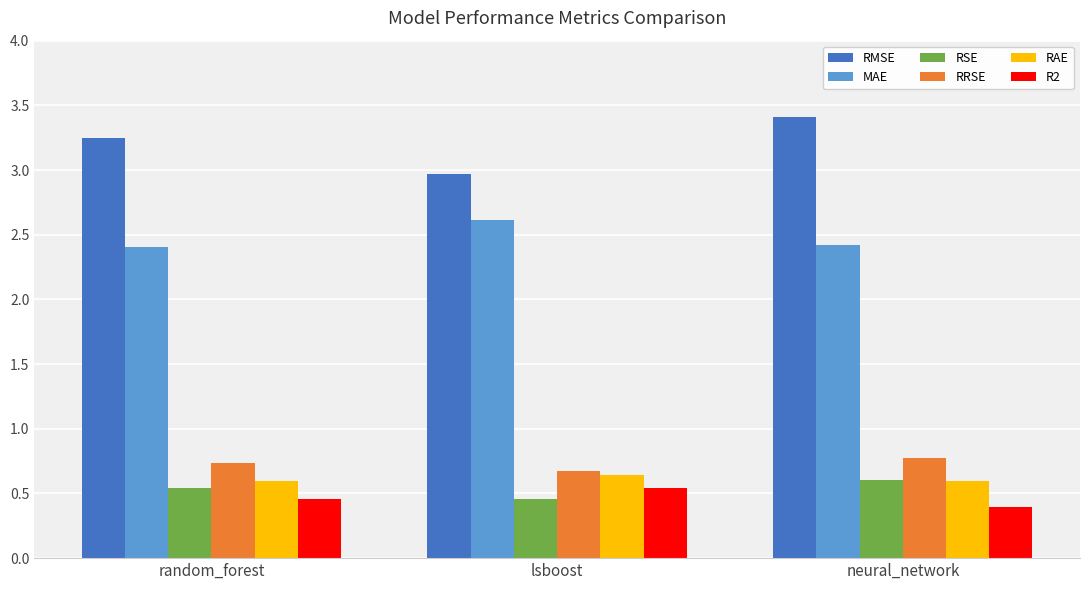

The RMSE series shows 4.7 at random_forest. True or false?

False